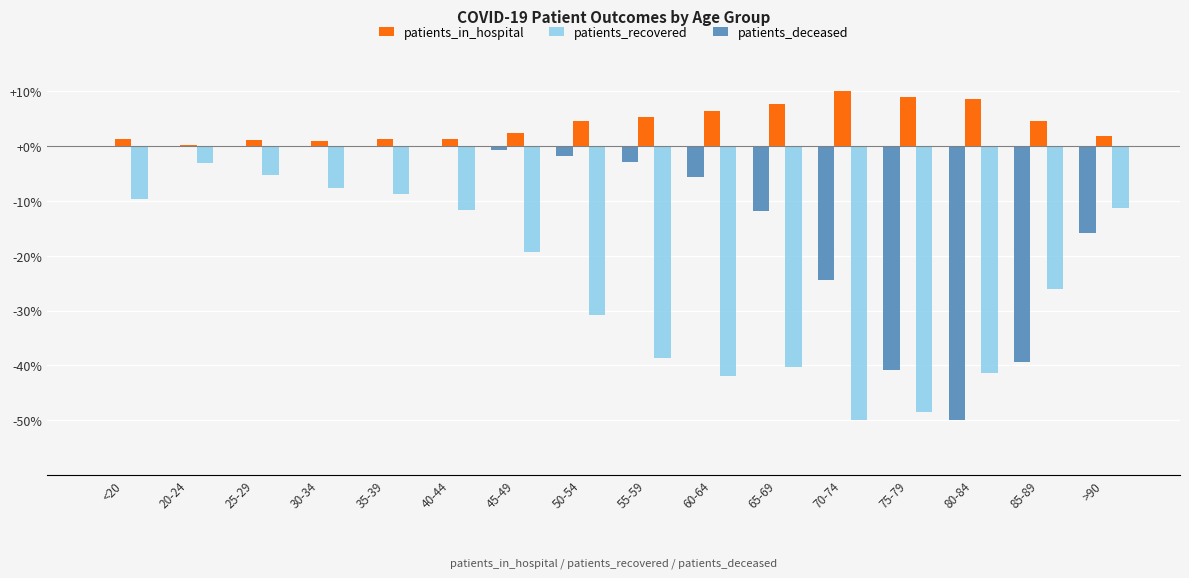

Is the value of patients_deceased at 55-59 greater than the value of patients_in_hospital at 55-59?

No